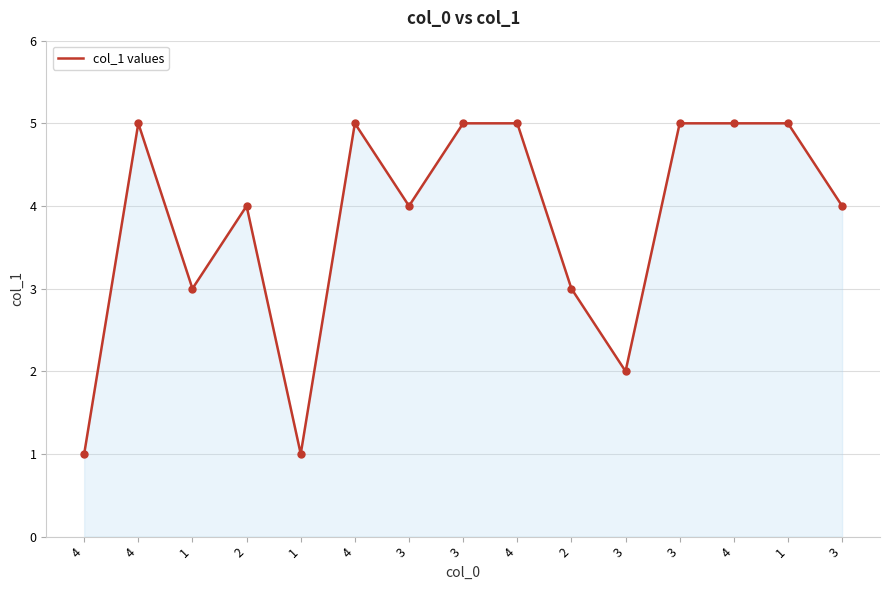

True or false: there are more than 1 points higher than both neighbors.

True